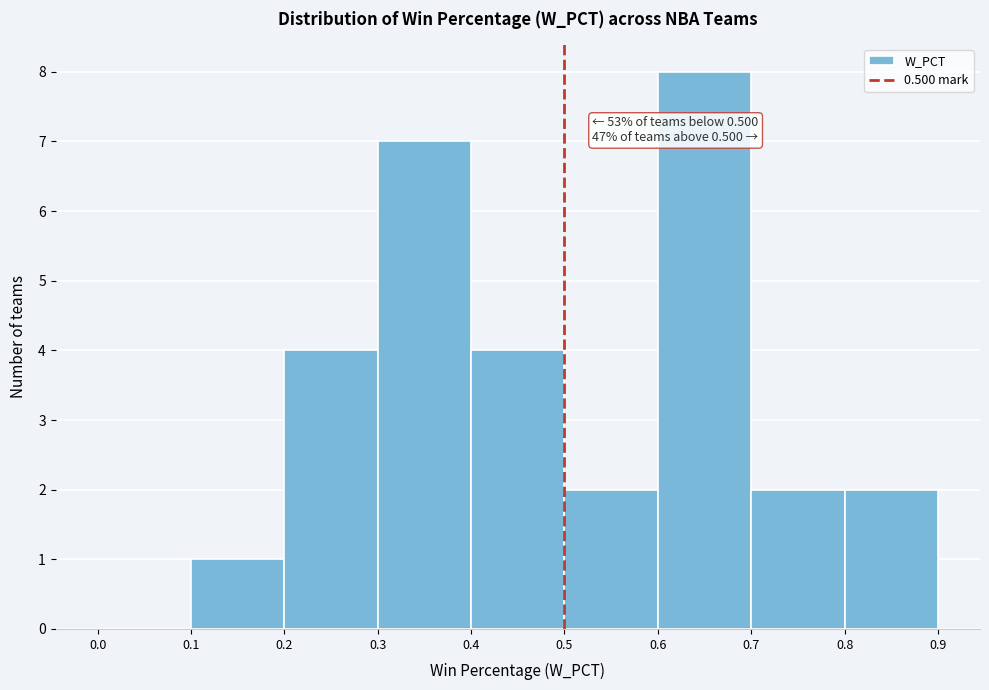

Which range on the x-axis has the tallest bar?

0.6 to 0.7